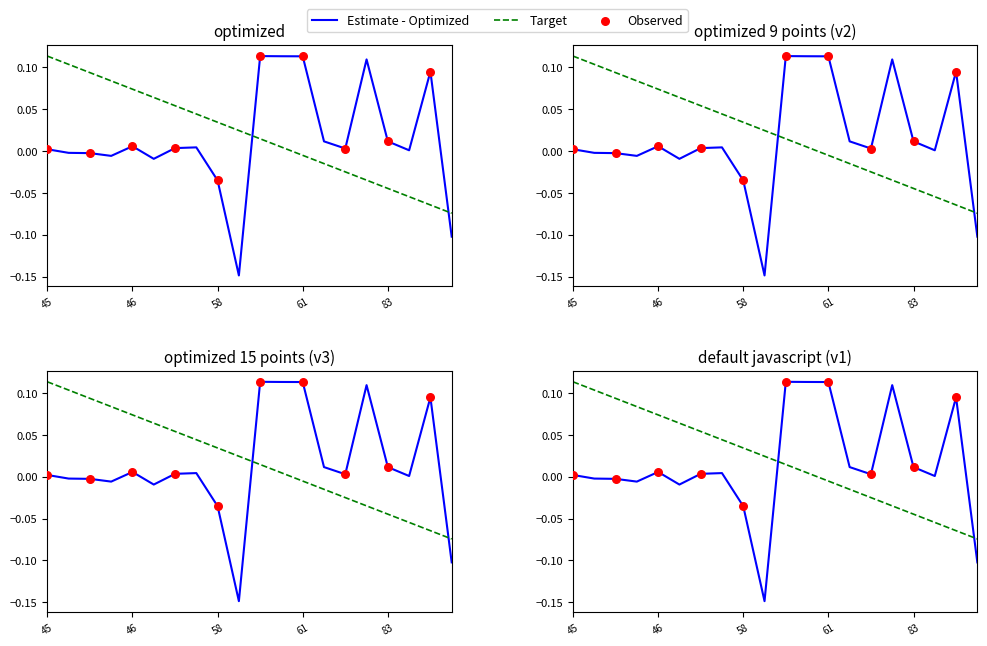

Is the value of P_in at 46 greater than the value of Q_in at 69?

No